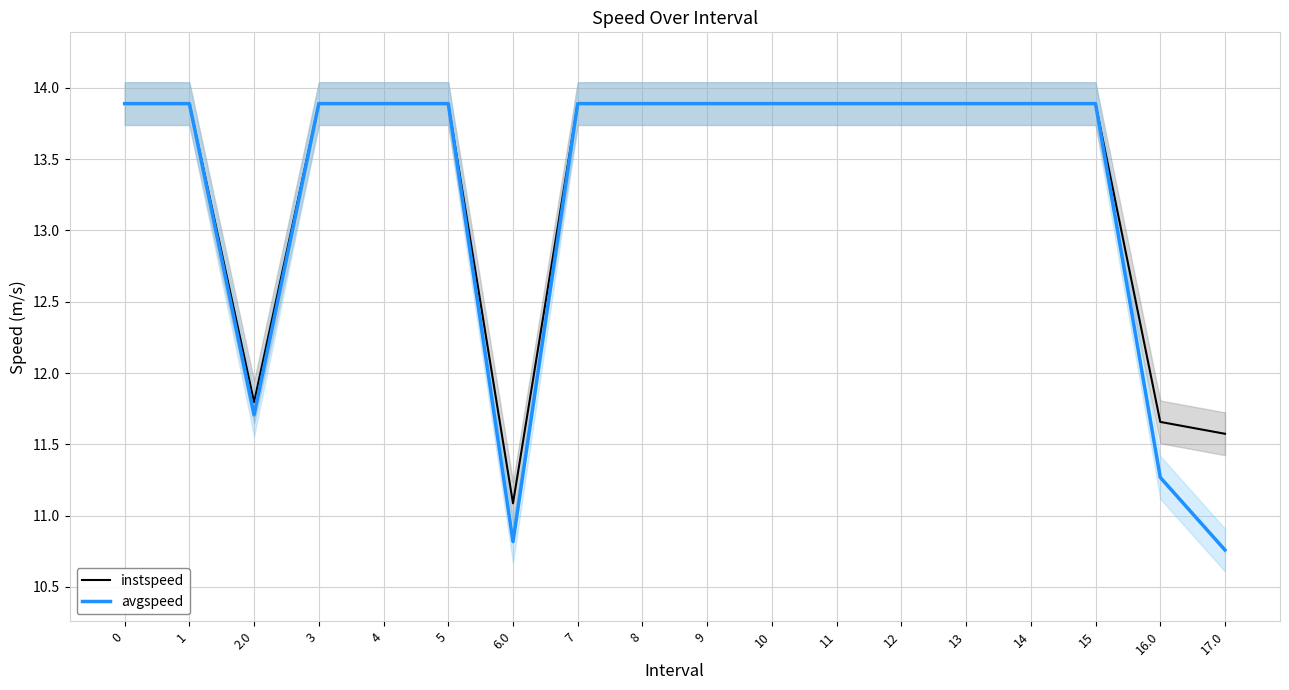

How many lines are shown in the chart?

2